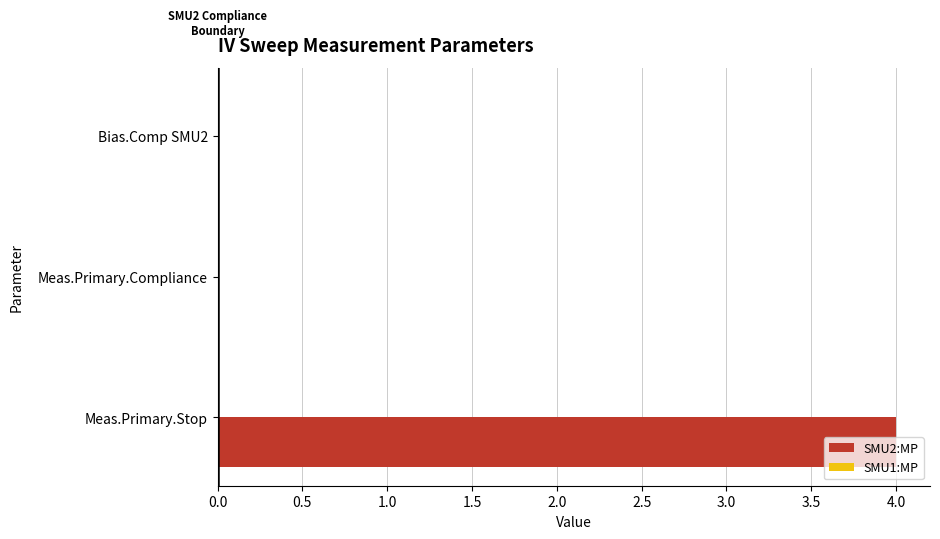

At which category is the sum across all series the highest?

Meas.Primary.Stop